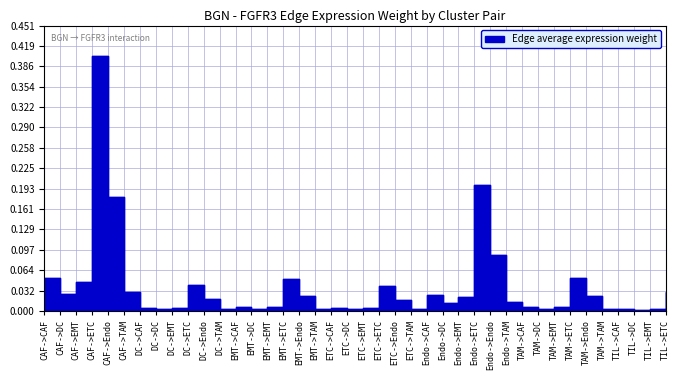

Reading right to left, what are all the values shown in this chart?

0.0	0.0	0.0	0.0	0.0	0.0	0.1	0.0	0.0	0.0	0.0	0.1	0.2	0.0	0.0	0.0	0.0	0.0	0.0	0.0	0.0	0.0	0.0	0.0	0.1	0.0	0.0	0.0	0.0	0.0	0.0	0.0	0.0	0.0	0.0	0.2	0.4	0.0	0.0	0.1